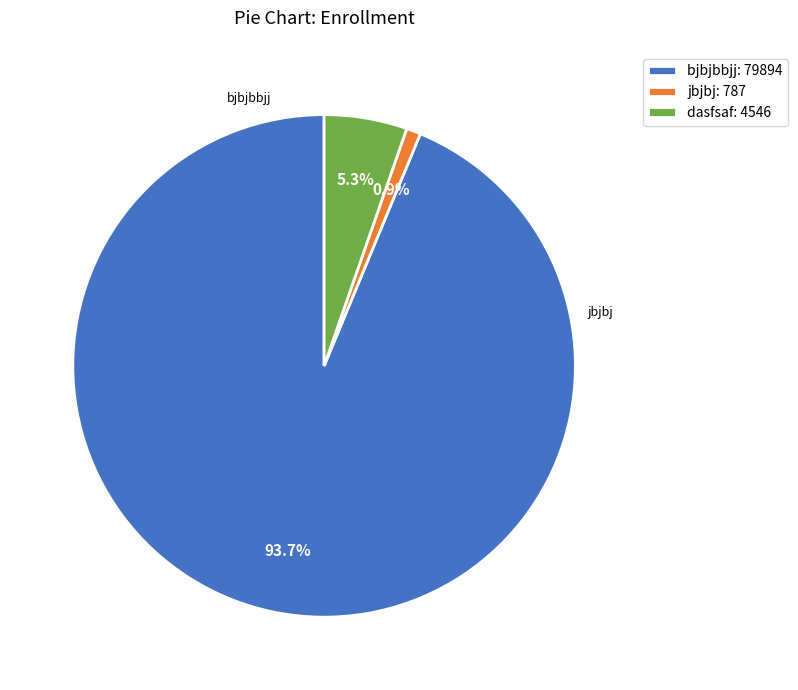

Do bjbjbbjj and jbjbj together represent more than half of the pie?

Yes